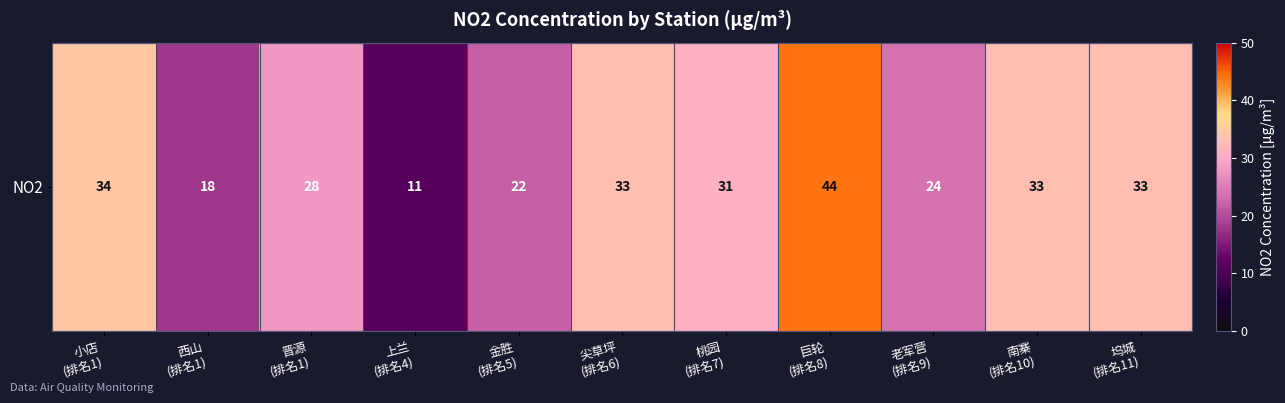

Reading left to right, list all the values displayed in this chart.

小店
(排名1)=34	西山
(排名1)=18	晋源
(排名1)=28	上兰
(排名4)=11	金胜
(排名5)=22	尖草坪
(排名6)=33	桃园
(排名7)=31	巨轮
(排名8)=44	老军营
(排名9)=24	南寨
(排名10)=33	坞城
(排名11)=33